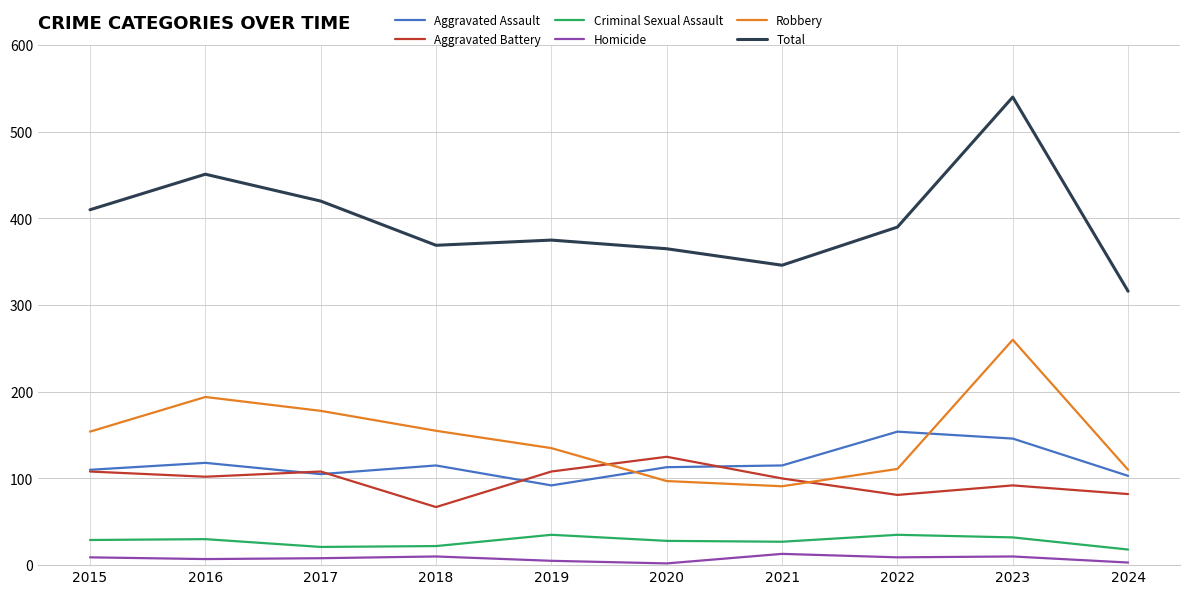

What is the highest value of the Criminal Sexual Assault series?

35